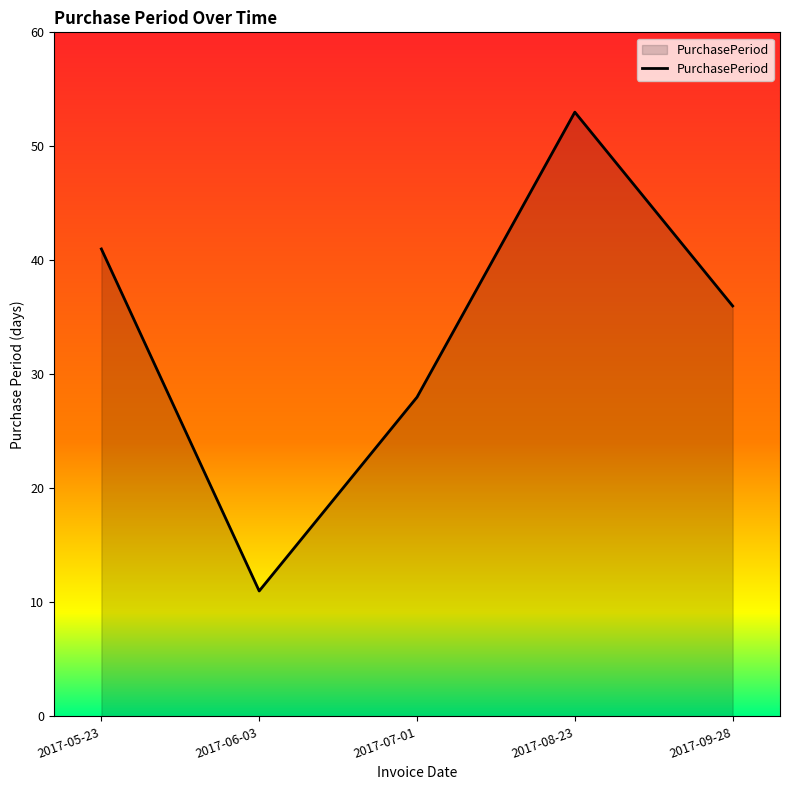

Rank the categories by value from highest to lowest.

2017-08-23, 2017-05-23, 2017-09-28, 2017-07-01, 2017-06-03